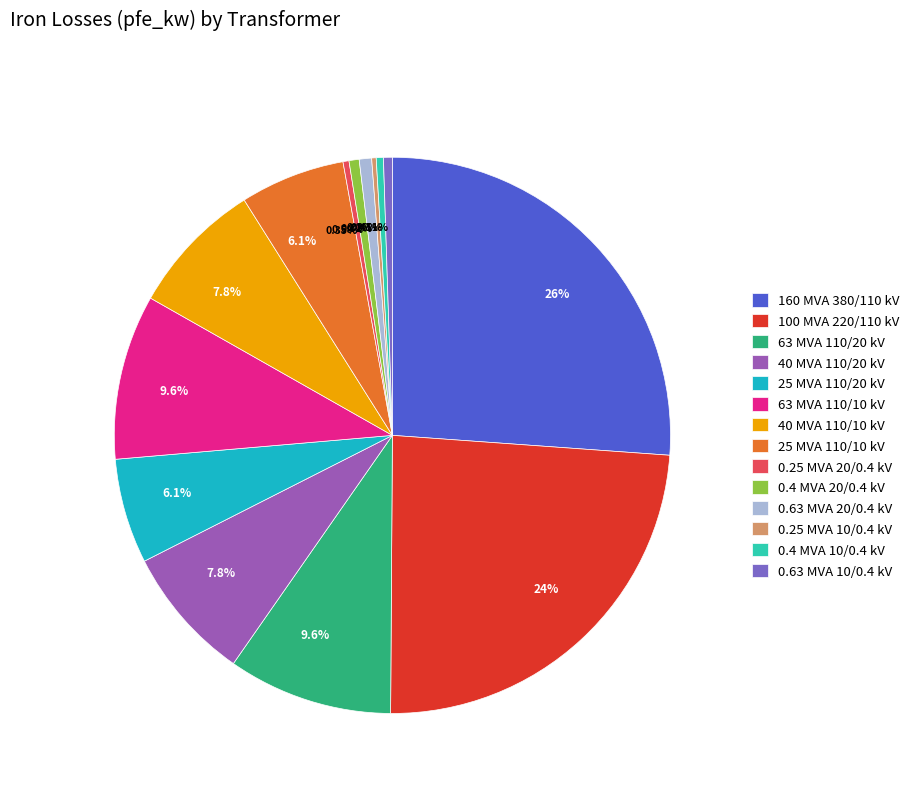

The 40 MVA 110/20 kV slice represents 8% of the pie. True or false?

True